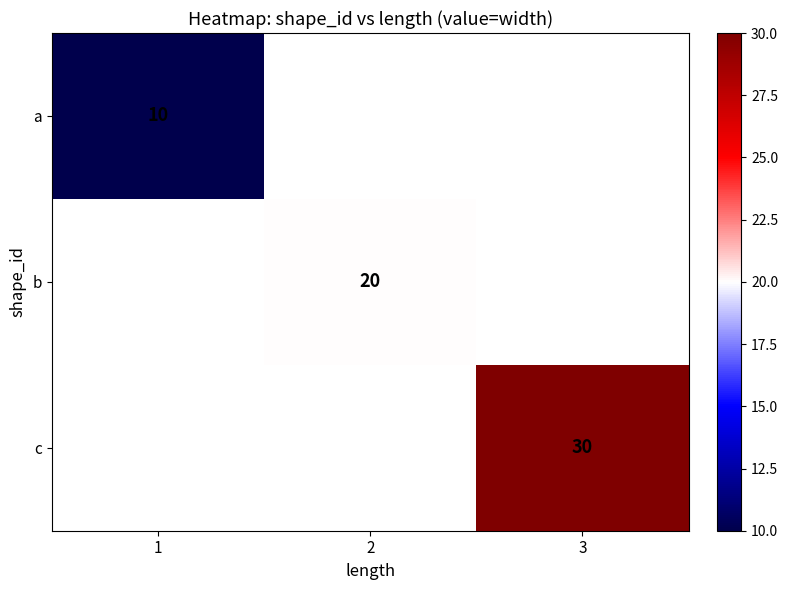

The a series shows 10 at 1. True or false?

True